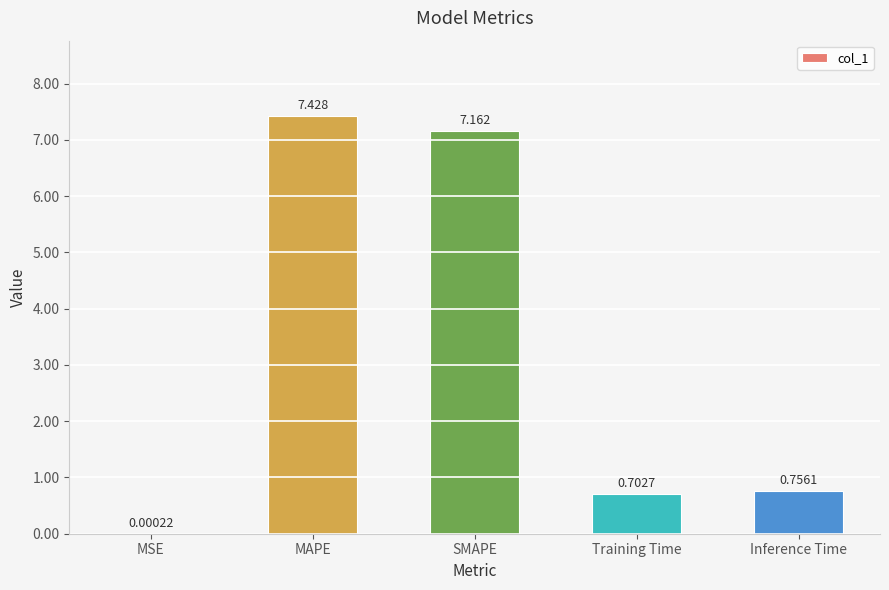

At which label is the value closest to 3?

Inference Time